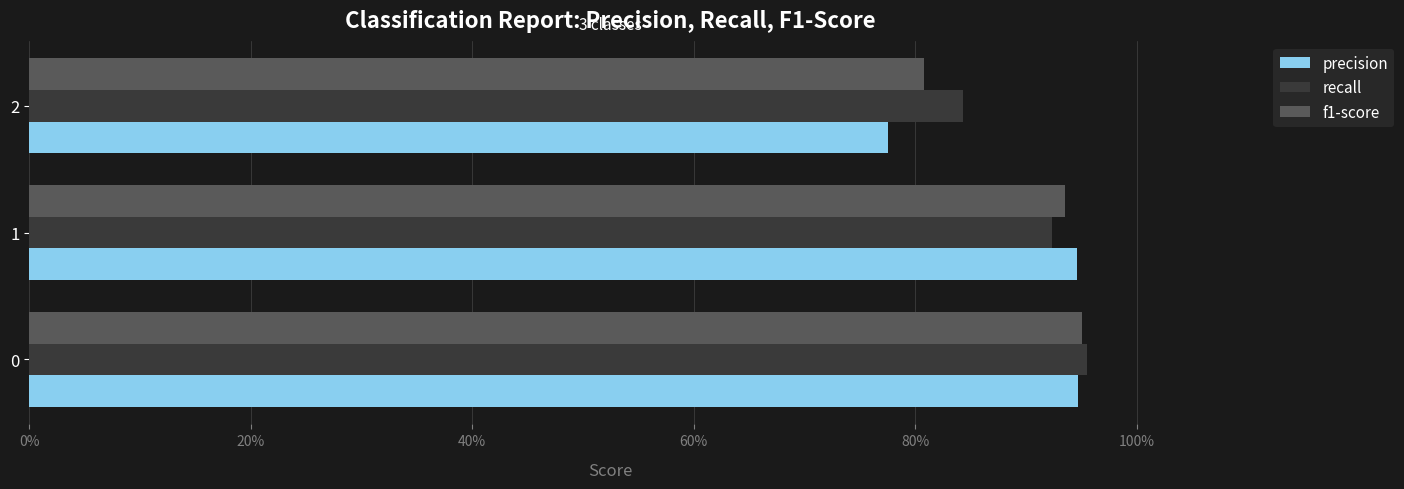

What are all the series names shown in the legend?

precision, recall, f1-score